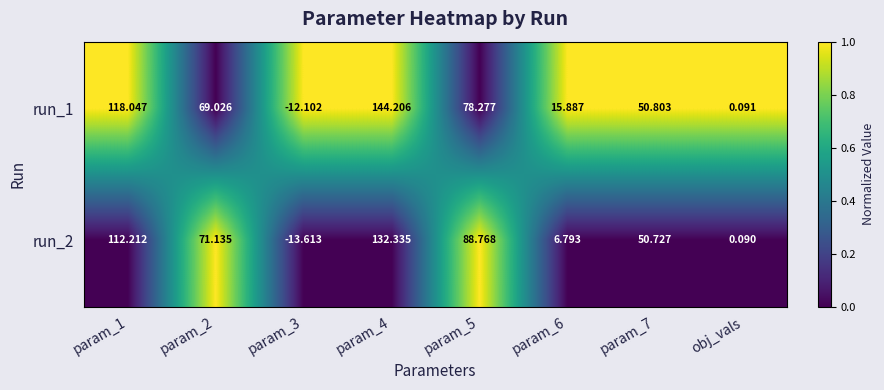

Is the value of run_1 at obj_vals greater than the value of run_2 at param_4?

No